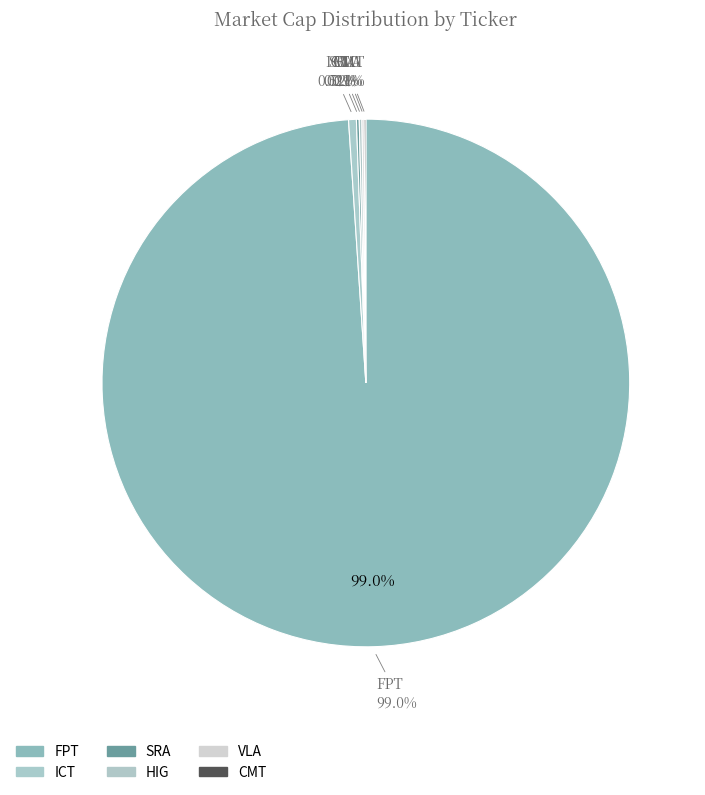

How many segments does this pie chart have?

6